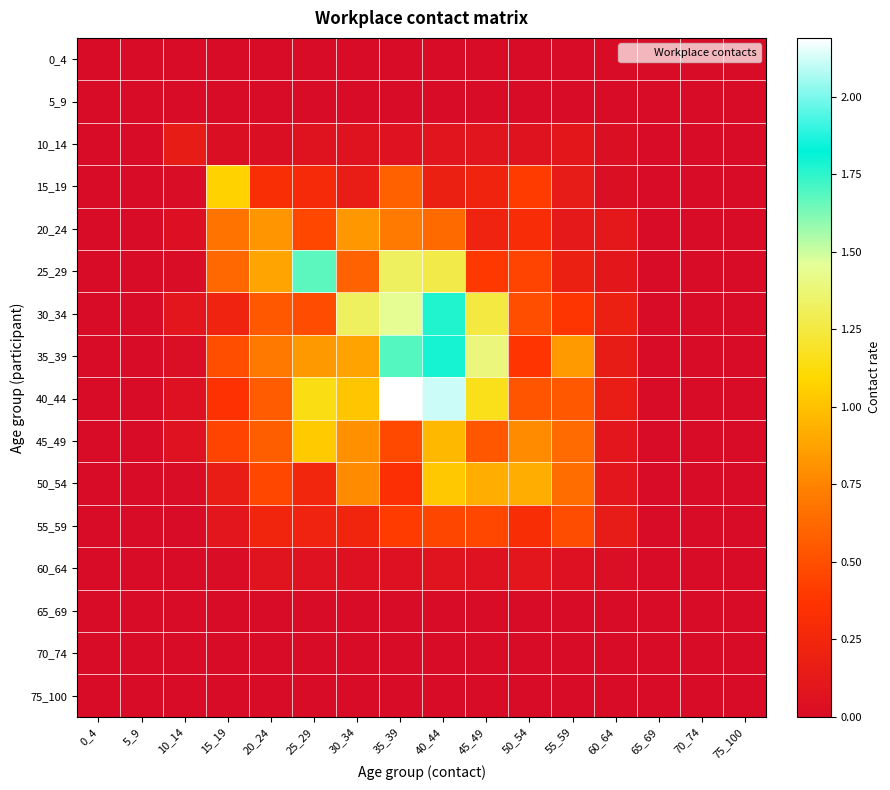

What is the spread (max minus min) of values at 45_49?

1.4